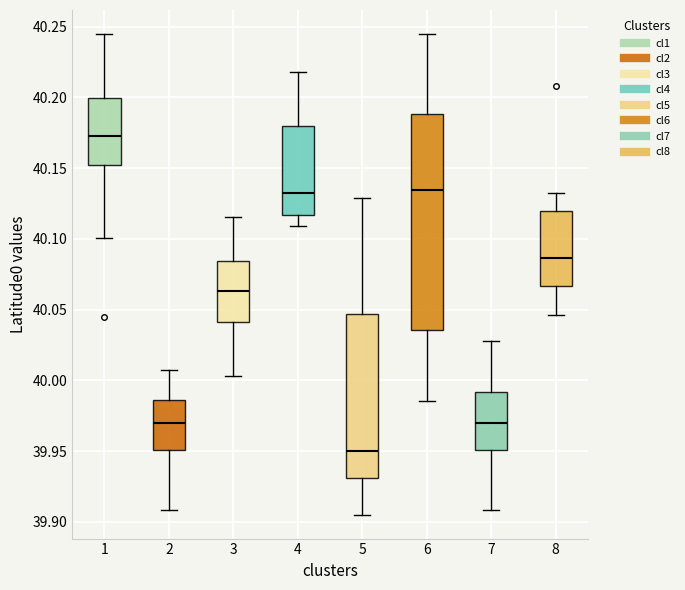

Reading left to right, transcribe this box plot: for each box, give where its median line is, the range the box spans, and where its two whiskers end, as read against the y-axis. The values are not printed on the chart, so give them approximately, as read against the axis.

1: median 40.175, box 40.150 to 40.200, whiskers 40.100 to 40.245
2: median 39.970, box 39.950 to 39.985, whiskers 39.910 to 40.010
3: median 40.065, box 40.040 to 40.085, whiskers 40.005 to 40.115
4: median 40.135, box 40.115 to 40.180, whiskers 40.110 to 40.220
5: median 39.950, box 39.930 to 40.045, whiskers 39.905 to 40.130
6: median 40.135, box 40.035 to 40.190, whiskers 39.985 to 40.245
7: median 39.970, box 39.950 to 39.990, whiskers 39.910 to 40.030
8: median 40.085, box 40.065 to 40.120, whiskers 40.045 to 40.135